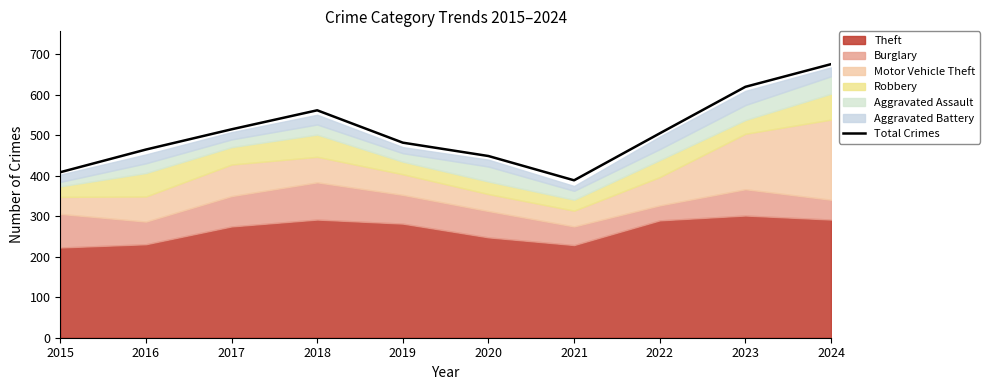

Reading left to right, transcribe all the data shown in this chart.

2015=409	2016=465	2017=515	2018=562	2019=482	2020=449	2021=389	2022=505	2023=620	2024=676